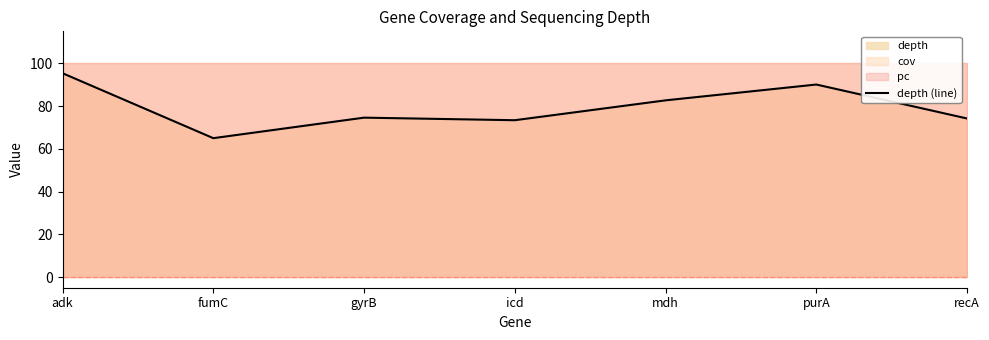

Where does the data first go above 74?

adk